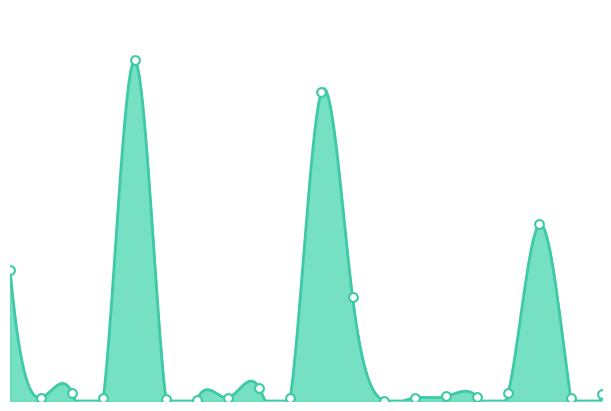

What is the ratio of the value at 18 to the value at 13?

495.3